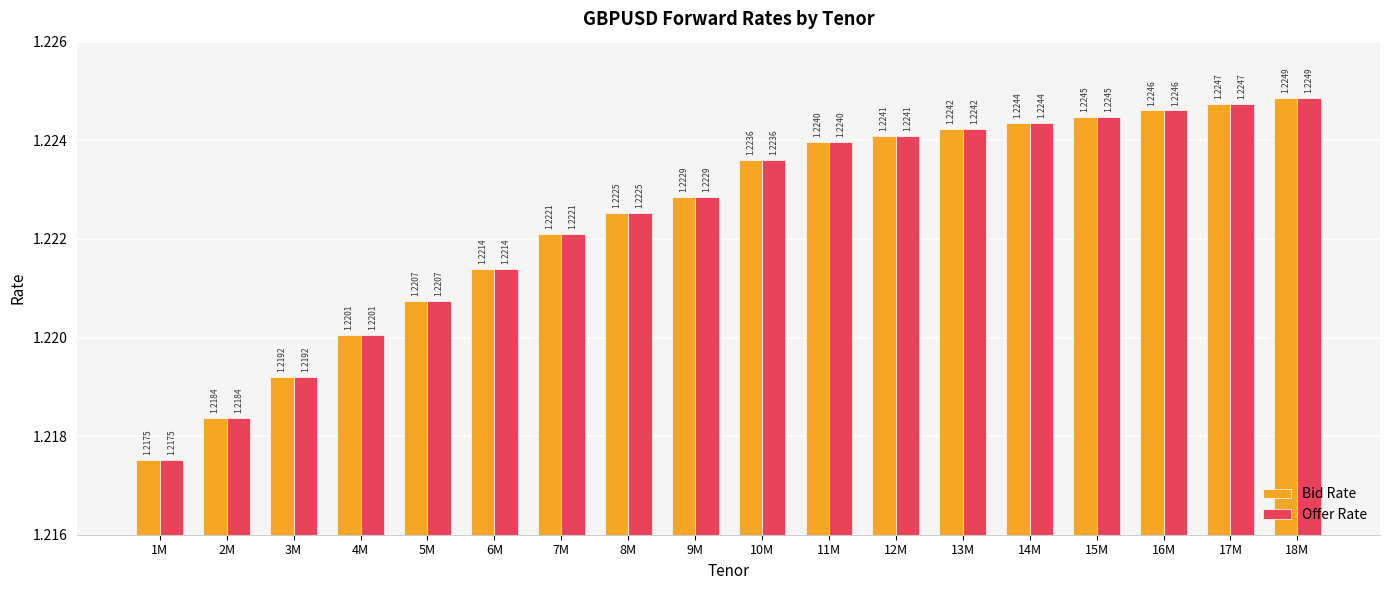

What is the sum of all Offer Rate values?

22.0